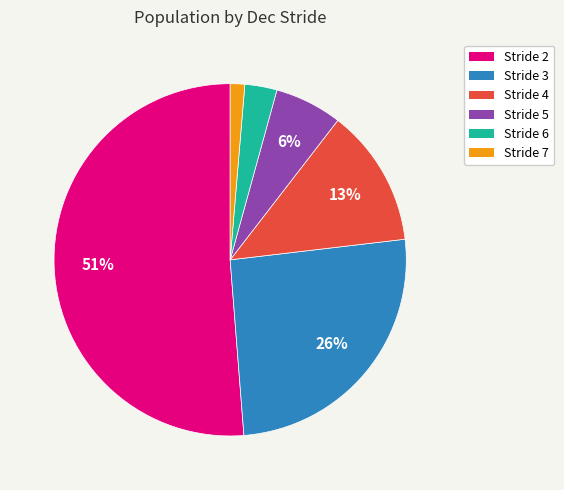

True or false: Stride 2 accounts for 58% of the total.

False